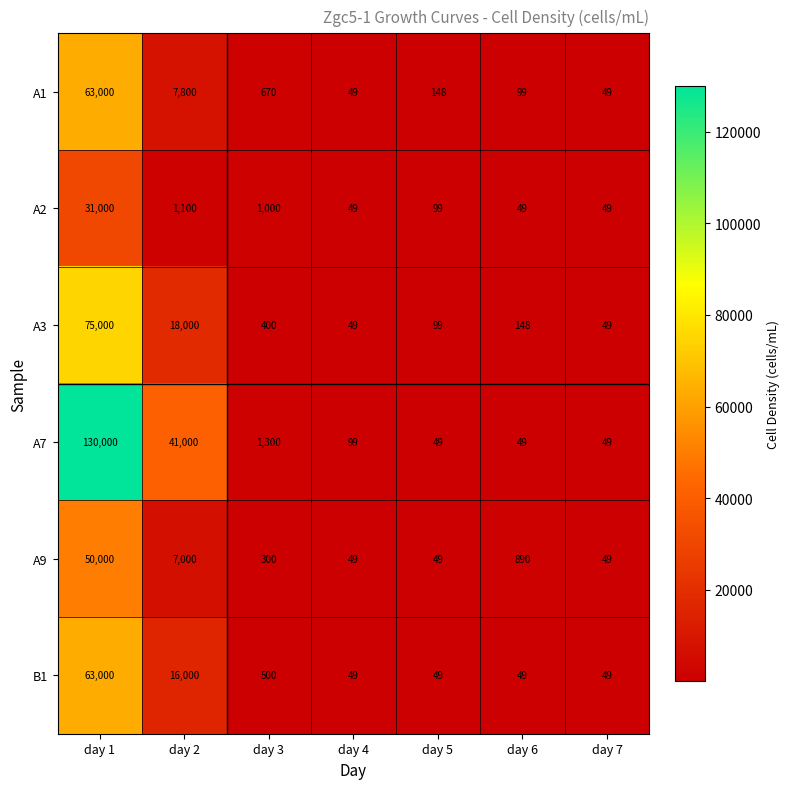

Which series has the largest total across all categories?

A7